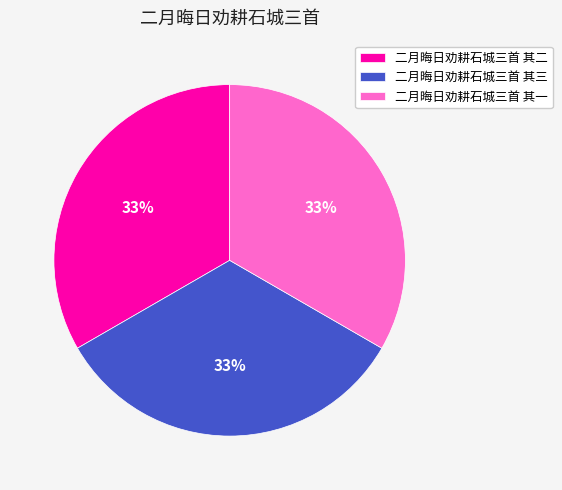

To the nearest percent, what is the combined percentage of 二月晦日劝耕石城三首 其三 and 二月晦日劝耕石城三首 其二?

67%